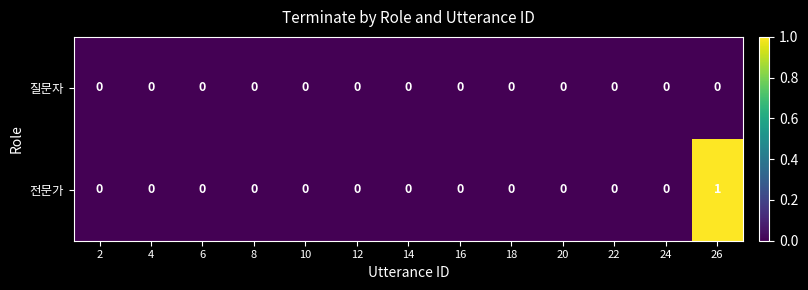

The 질문자 series shows 0 at 14. True or false?

True